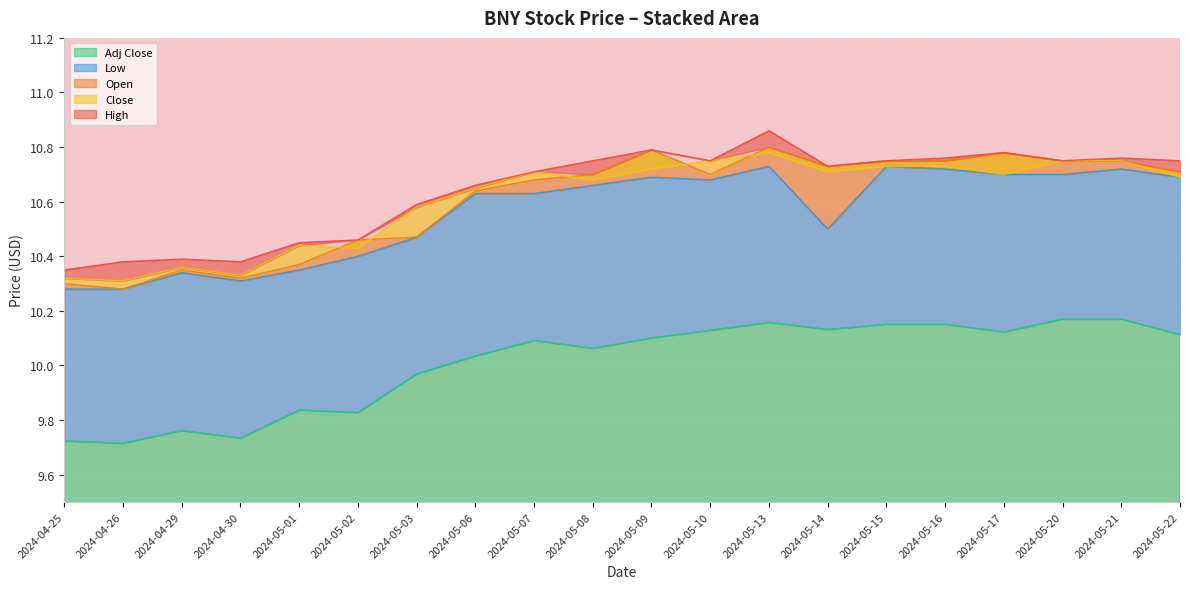

At how many categories does at least one series exceed 10?

20